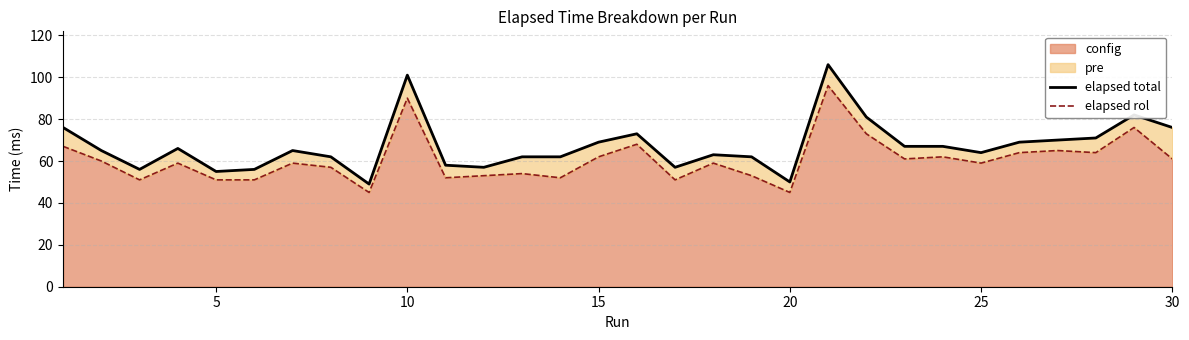

What is the maximum value for config?

96